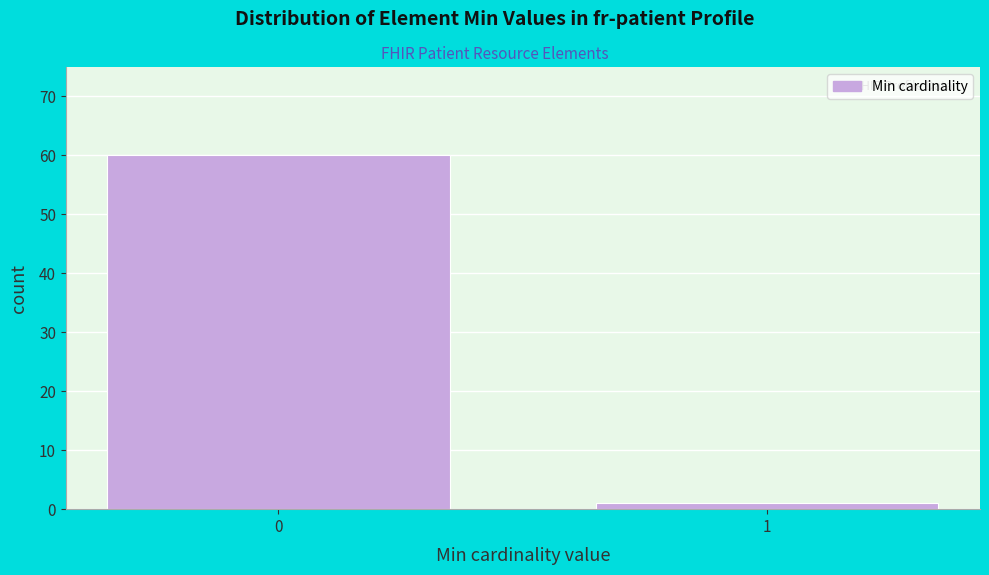

Reading left to right, extract all data points from this chart.

0=60	1=1